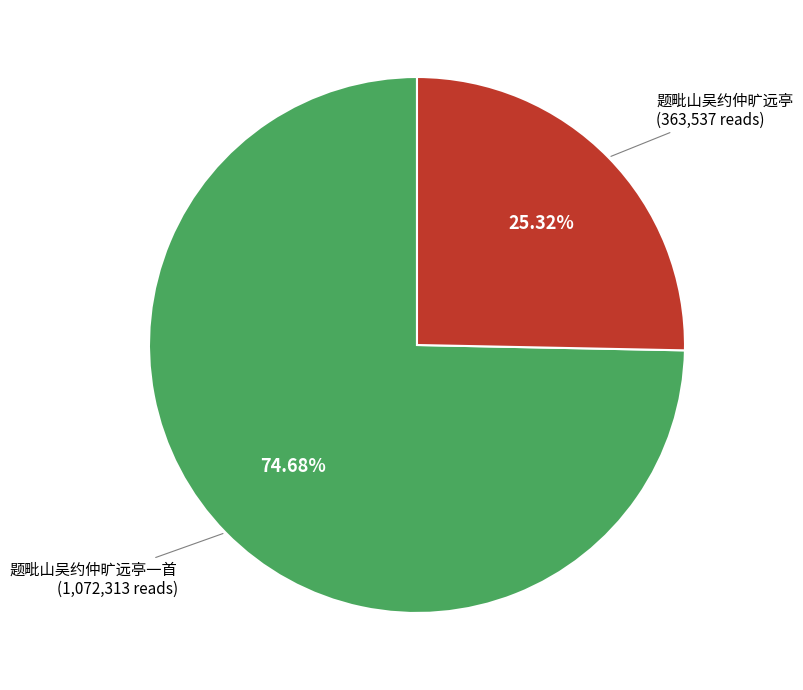

Is there any slice that represents more than half of the pie?

Yes